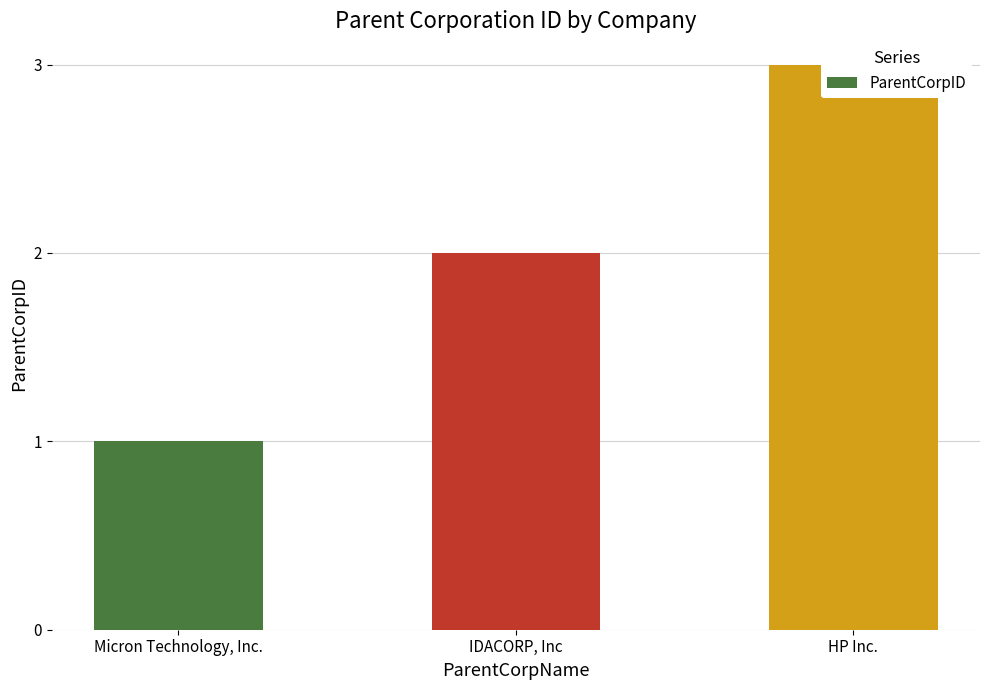

What is the ratio of the value at Micron Technology, Inc. to the value at IDACORP, Inc?

0.5